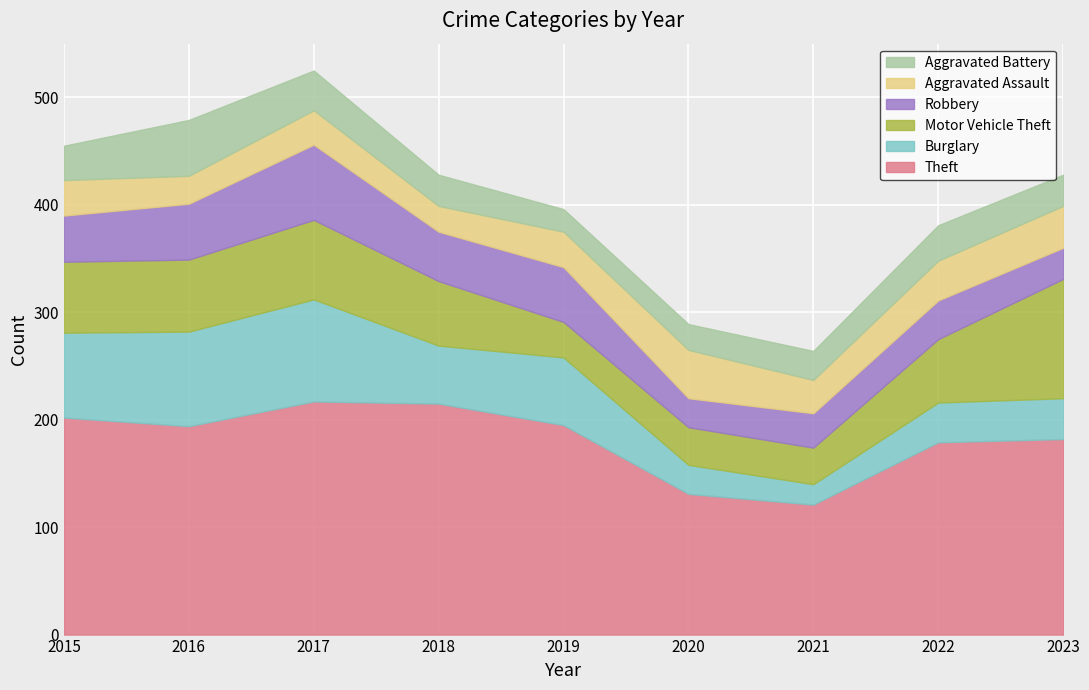

Is the value of Theft at 2021 greater than the value of Aggravated Battery at 2018?

Yes